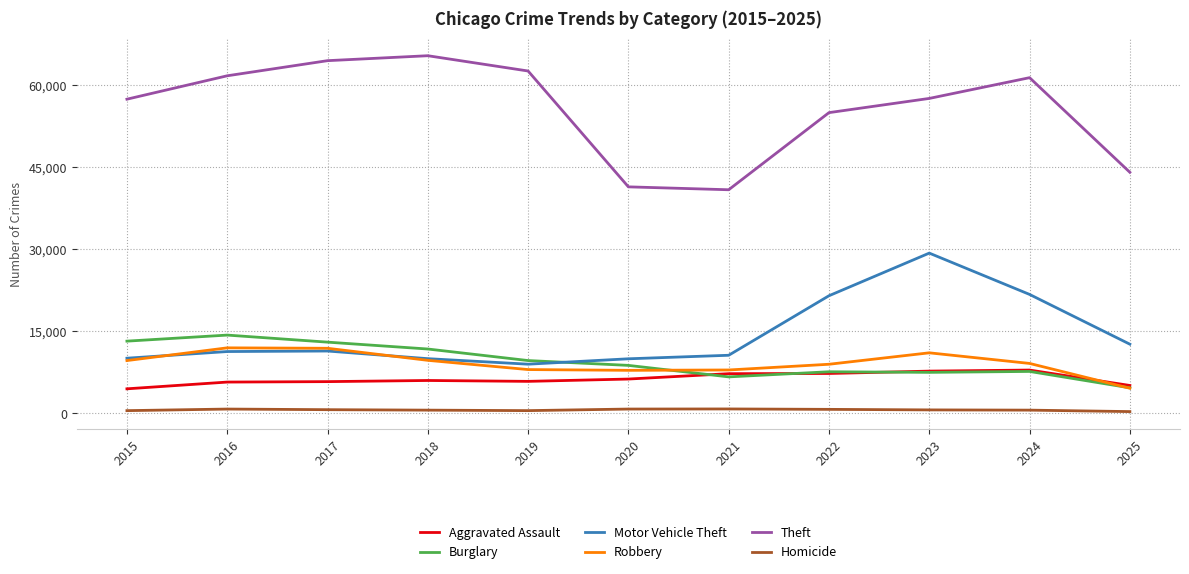

True or false: Motor Vehicle Theft and Theft intersect in this chart.

False